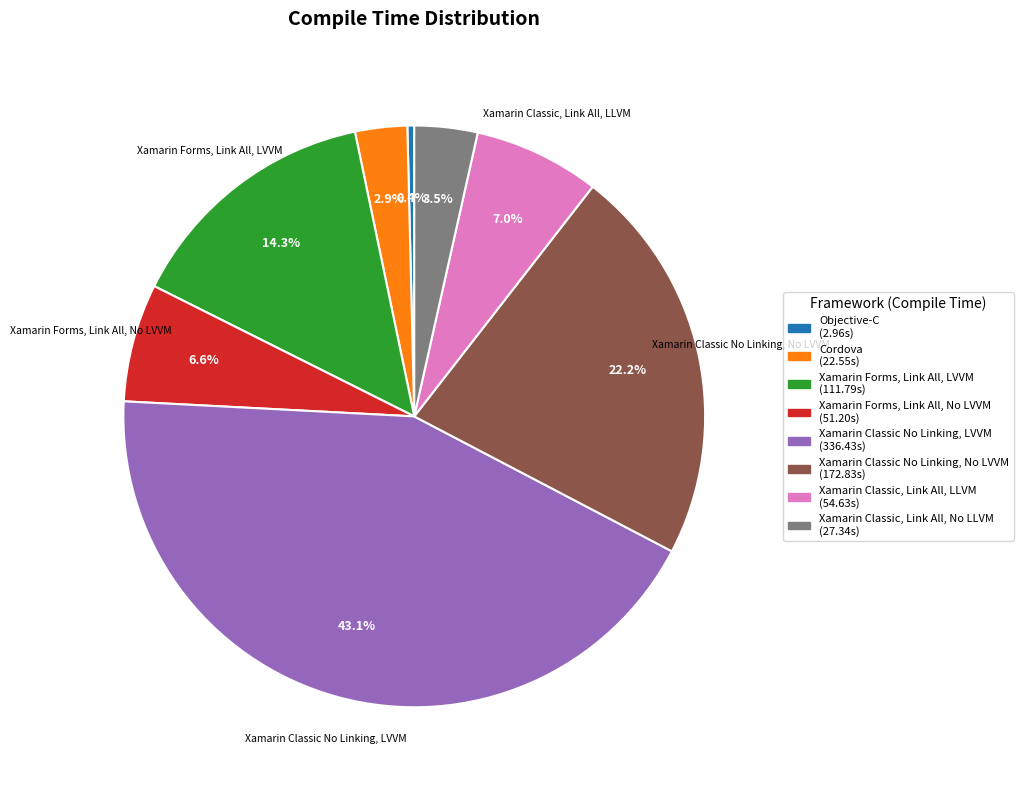

Does any single category account for the majority?

No